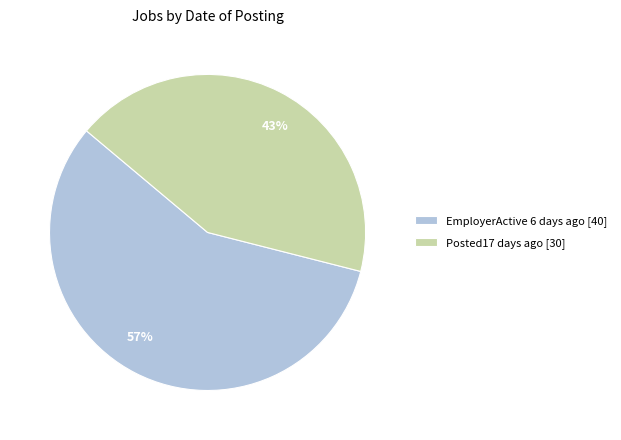

Is there a majority slice in this chart?

Yes